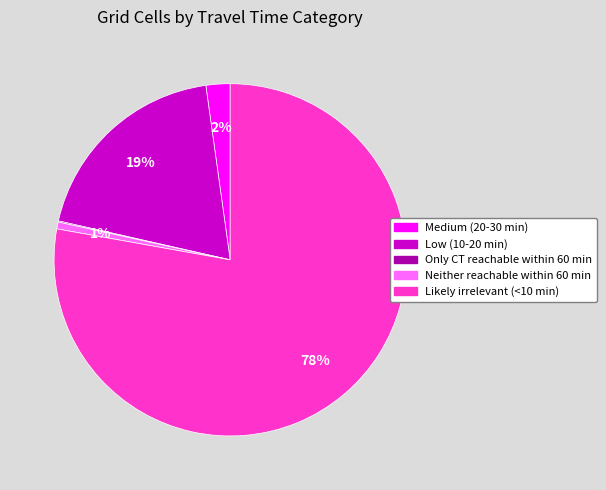

Between Neither reachable within 60 min and Low (10-20 min), which is larger?

Low (10-20 min)